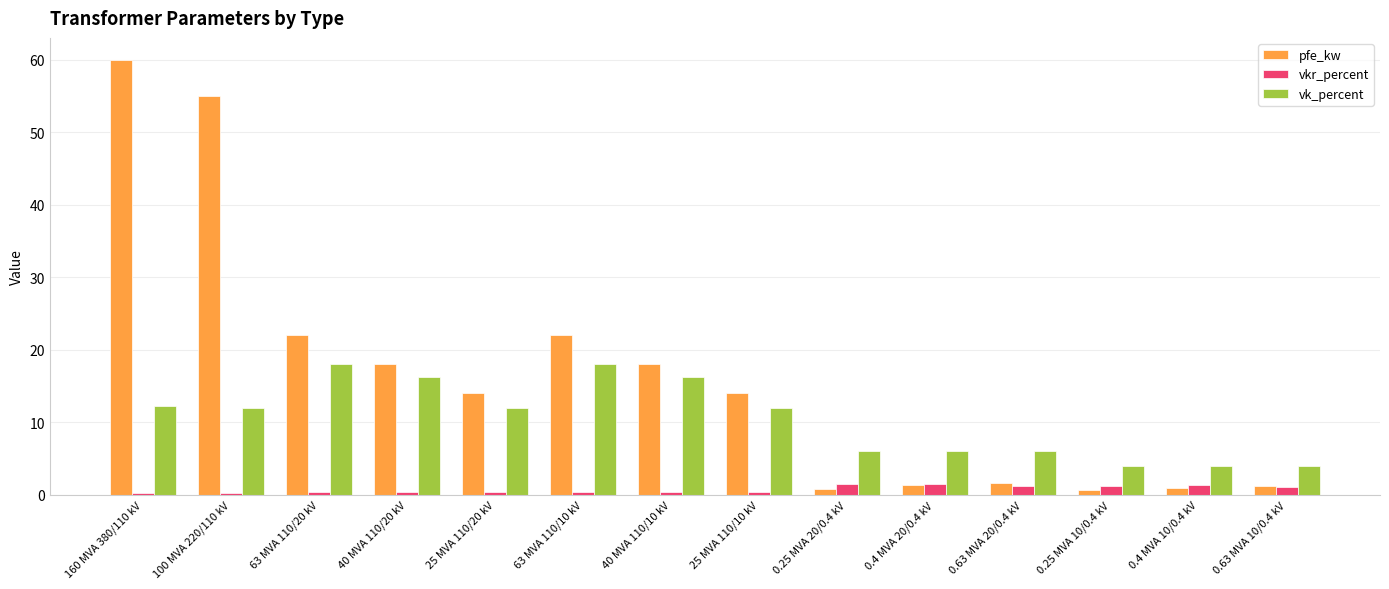

At which label does pfe_kw first exceed 14?

160 MVA 380/110 kV